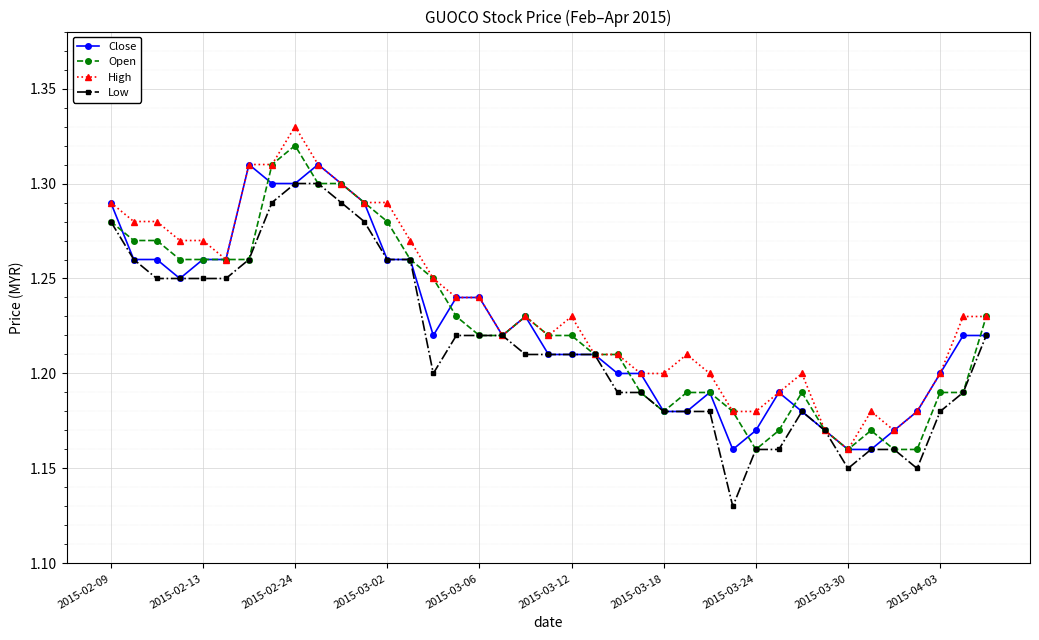

How many High values are between 1 and 2?

39